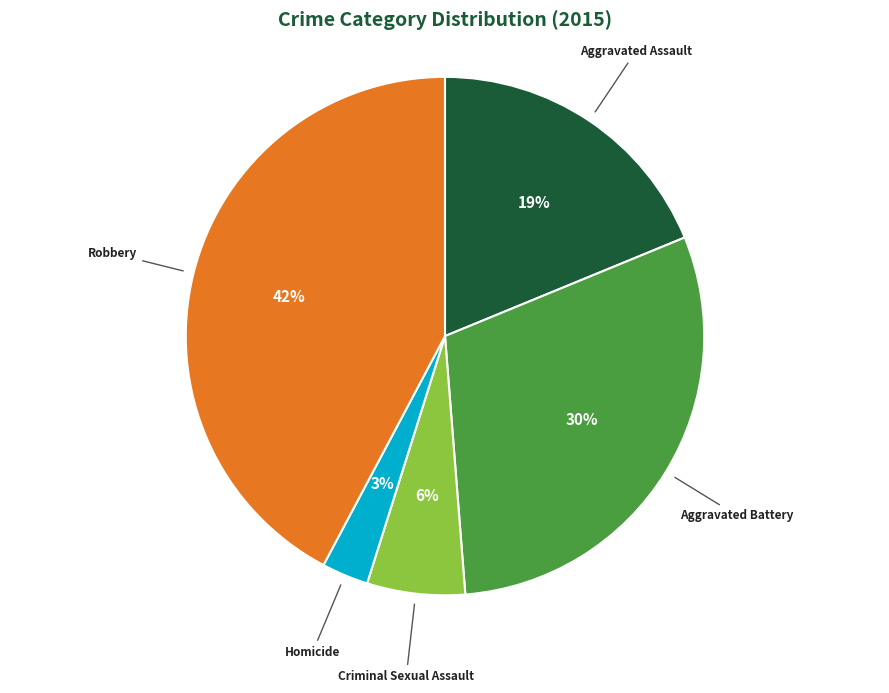

How many slices are in this pie chart?

5